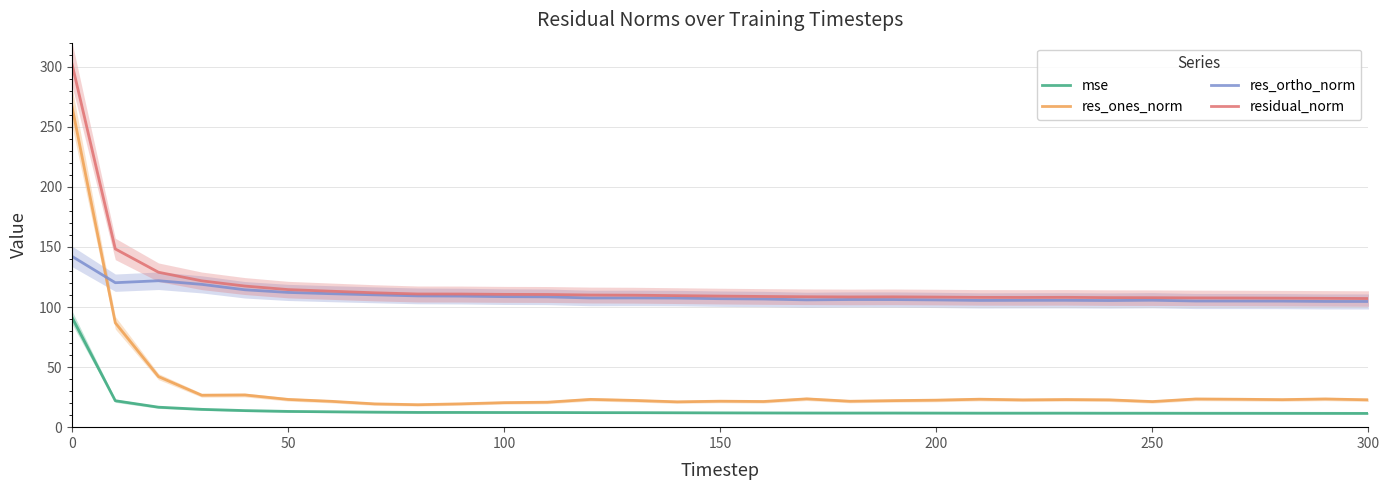

What is the difference between the maximum and second lowest values in the mse series?

79.7